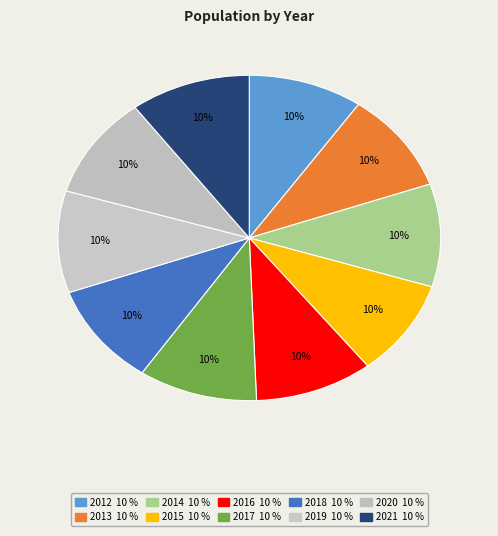

How many slices are in this pie chart?

10